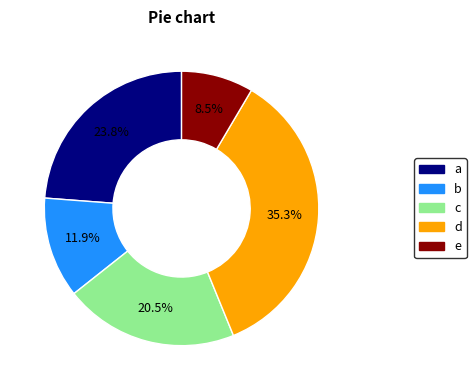

Is the sum of d and b greater than half?

No